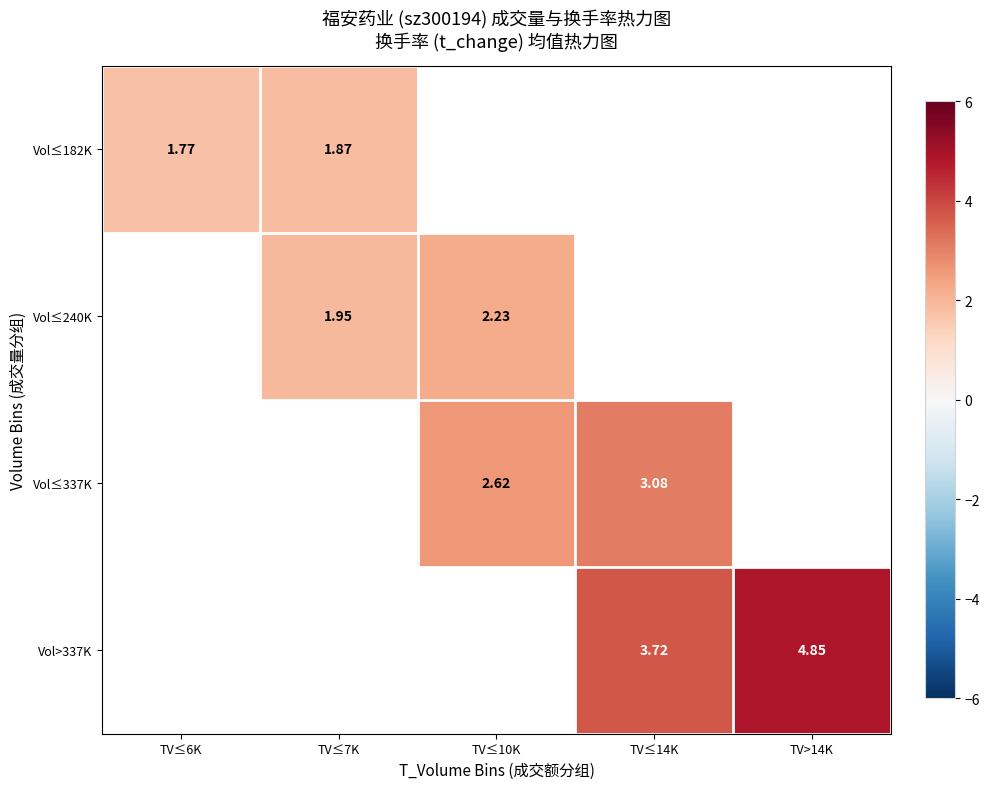

How many distinct data groups are displayed?

4